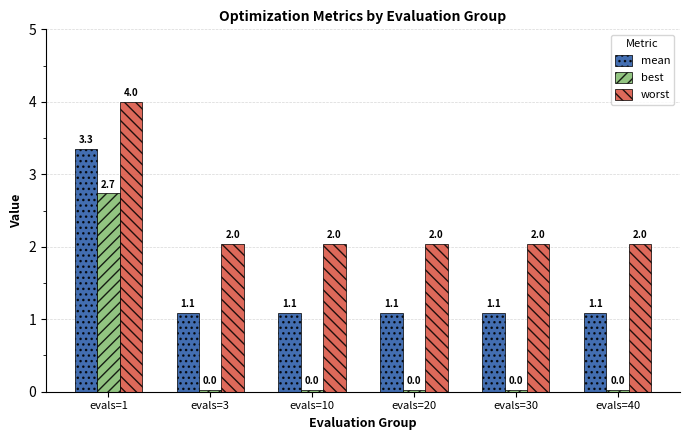

What is the sum of all worst values?

14.2